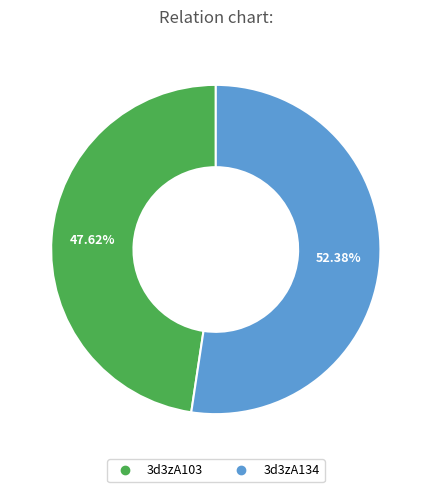

Is it true that 3d3zA134 is 52% of the pie?

True